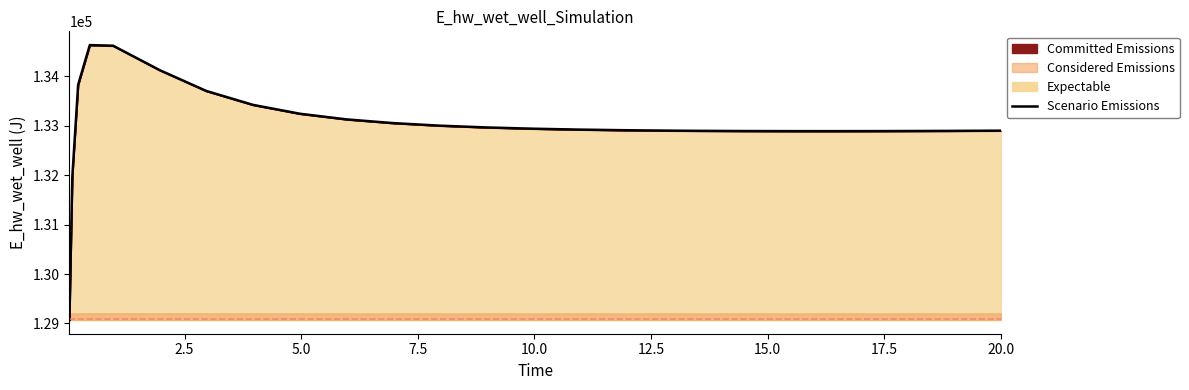

What is the value of the 16th point from the left?

132906.9